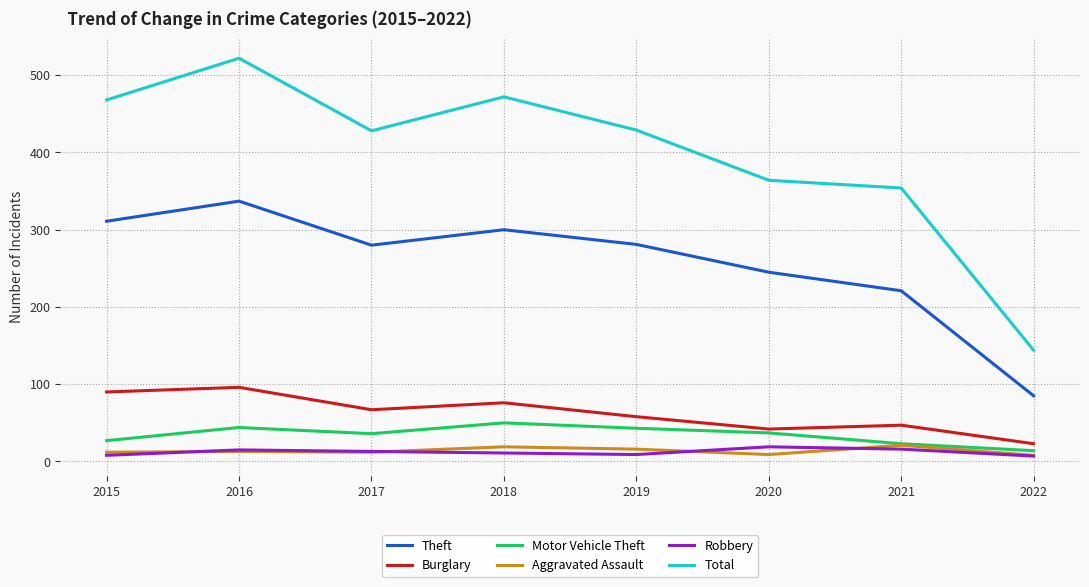

True or false: Theft and Aggravated Assault intersect in this chart.

False